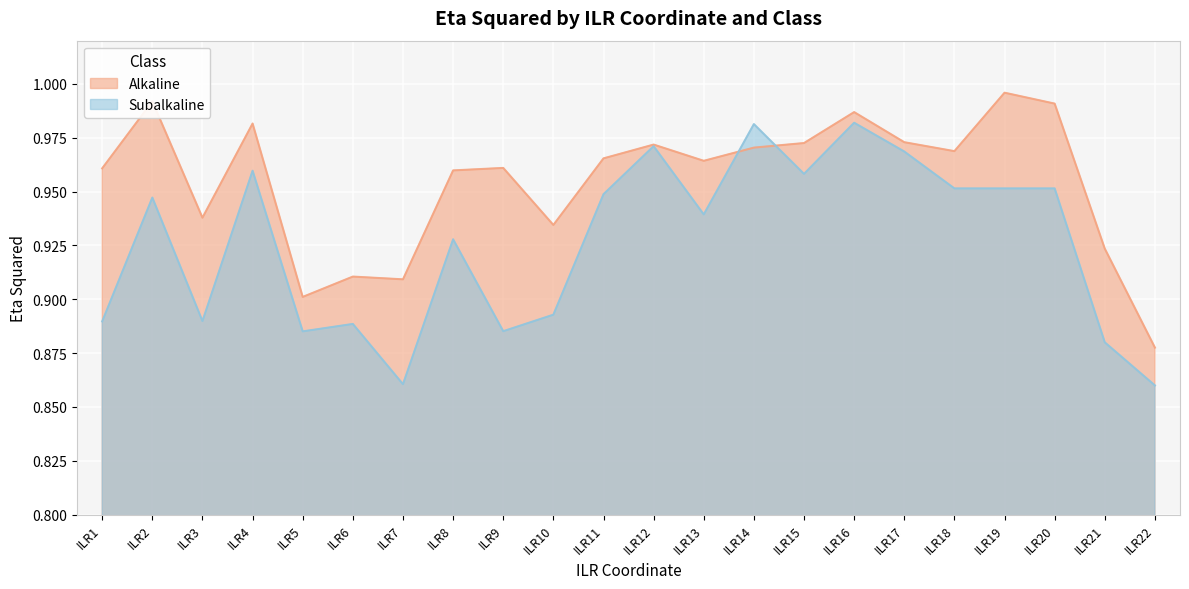

At which label is Subalkaline closest to 0?

ILR22